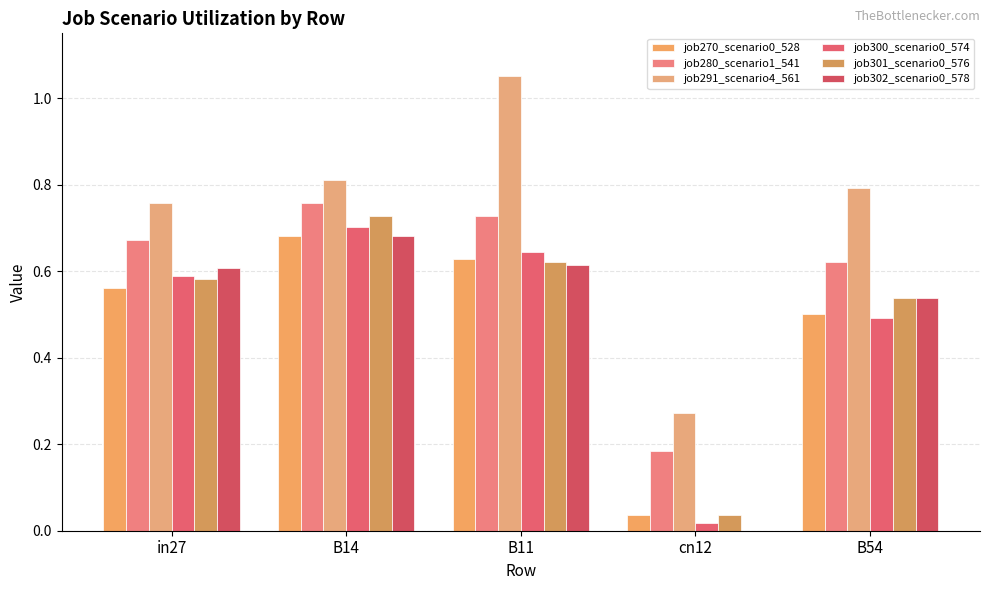

Which category has the highest value across all series?

B11